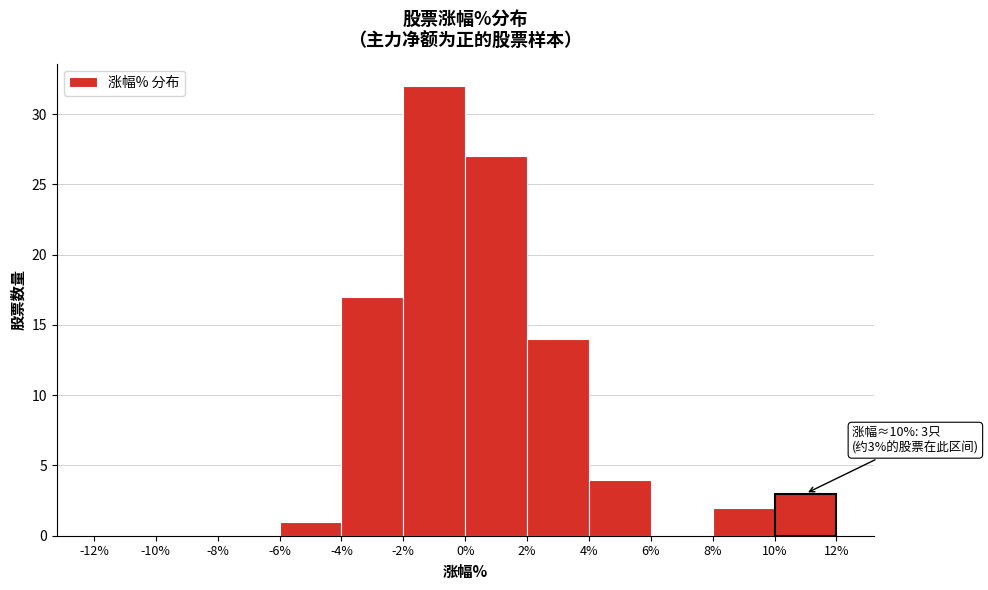

Over which range of the x-axis is the bar tallest?

-2% to 0%